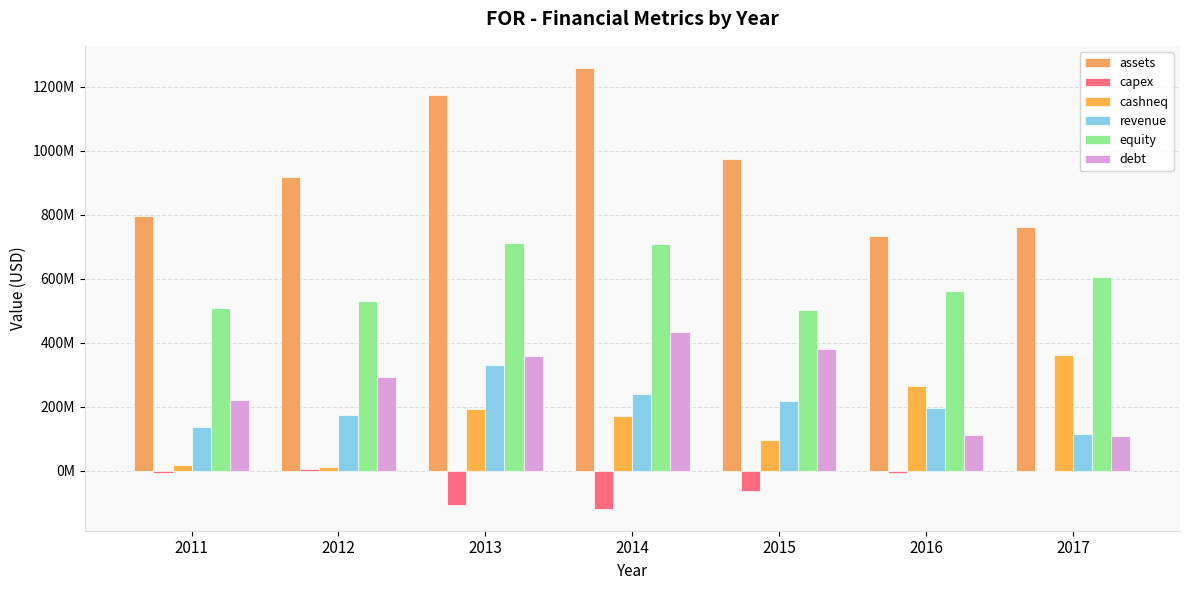

At how many categories does at least one series exceed 709503639?

7